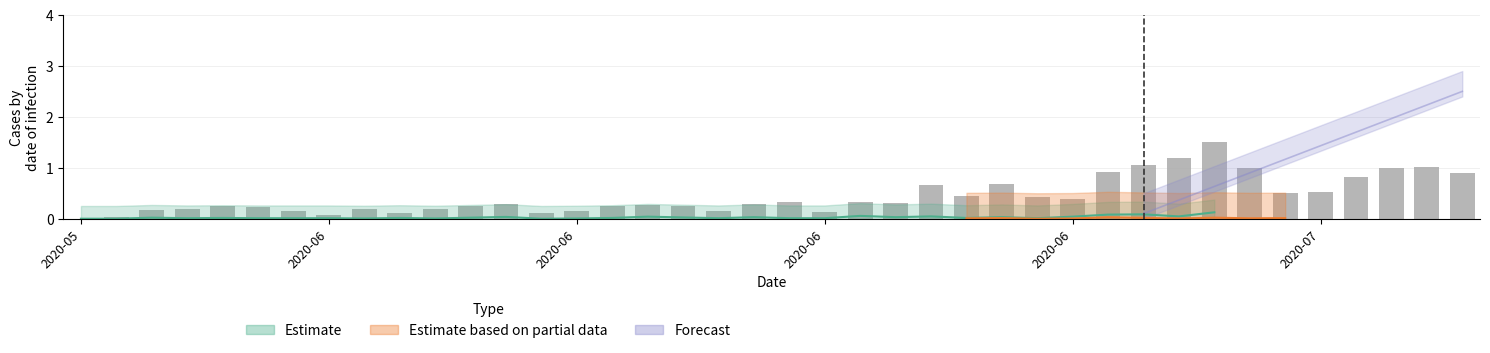

Reading right to left, list all the values displayed in this chart.

0.9	1.0	1.0	0.8	0.5	0.5	1.0	1.5	1.2	1.1	0.9	0.4	0.4	0.7	0.4	0.7	0.3	0.3	0.1	0.3	0.3	0.2	0.2	0.3	0.2	0.2	0.1	0.3	0.2	0.2	0.1	0.2	0.1	0.2	0.2	0.2	0.2	0.2	0.0	0.0